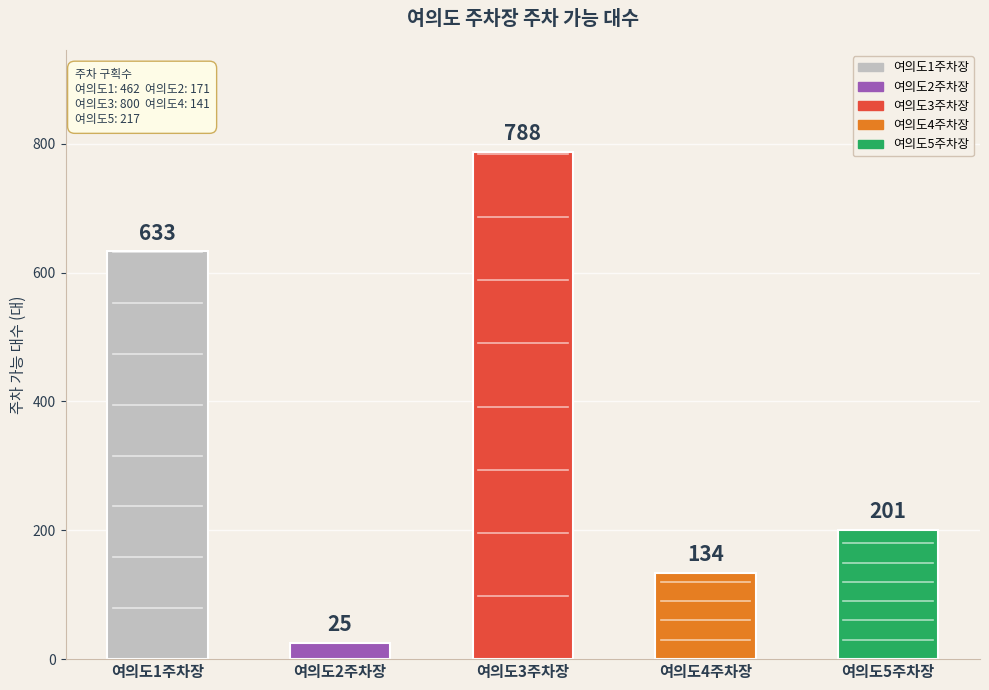

Reading left to right, what are all the values shown in this chart?

633	25	788	134	201